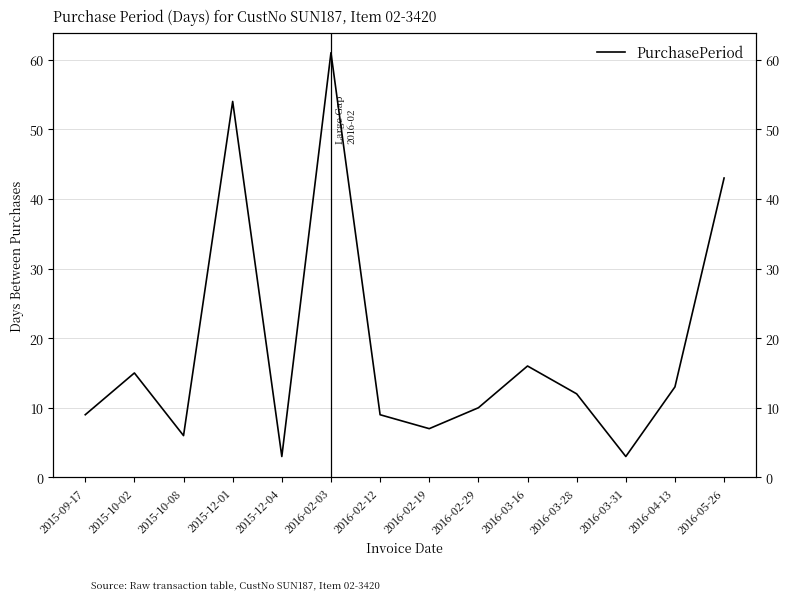

Reading left to right, extract all data points from this chart.

2015-09-17=9	2015-10-02=15	2015-10-08=6	2015-12-01=54	2015-12-04=3	2016-02-03=61	2016-02-12=9	2016-02-19=7	2016-02-29=10	2016-03-16=16	2016-03-28=12	2016-03-31=3	2016-04-13=13	2016-05-26=43